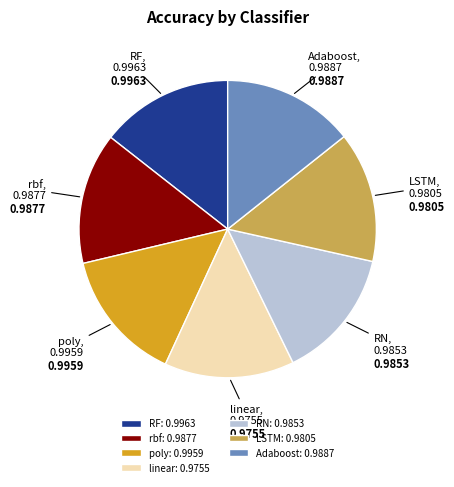

Is the sum of Adaboost and rbf greater than half?

No